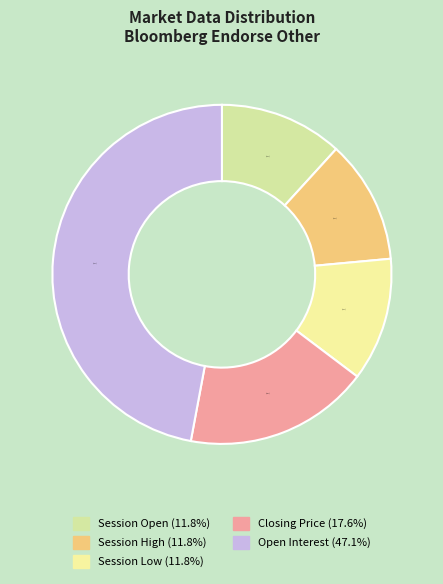

Does Closing Price represent more than half of the total?

No